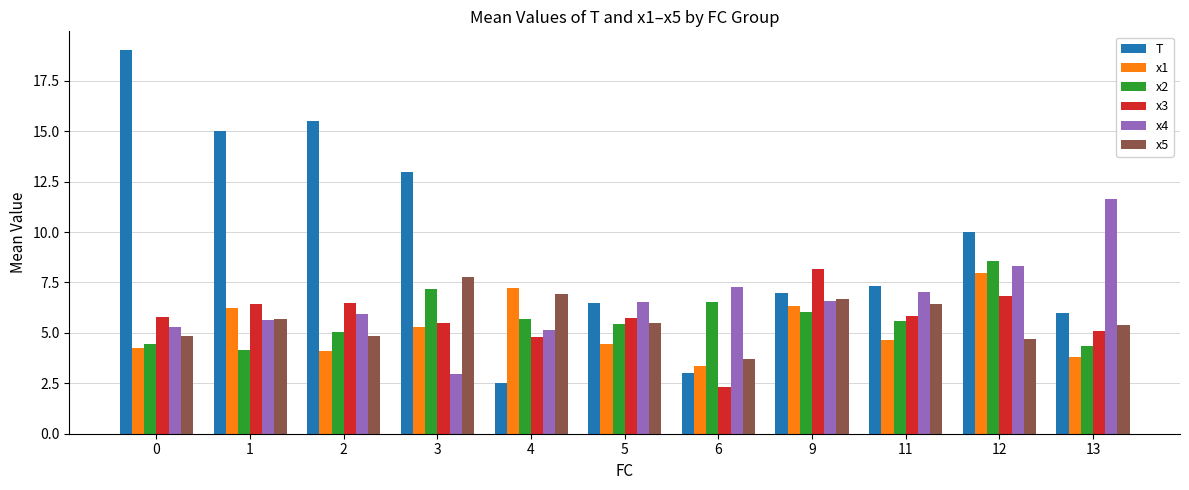

What is the spread (max minus min) of values at 9?

2.2